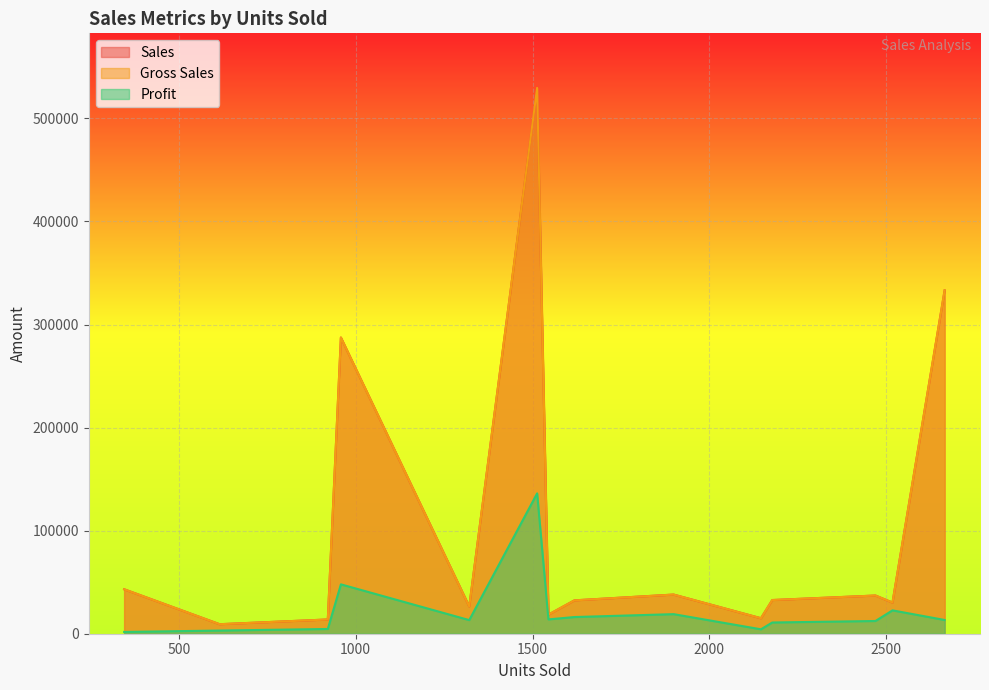

True or false: Sales and Profit cross at least once.

False